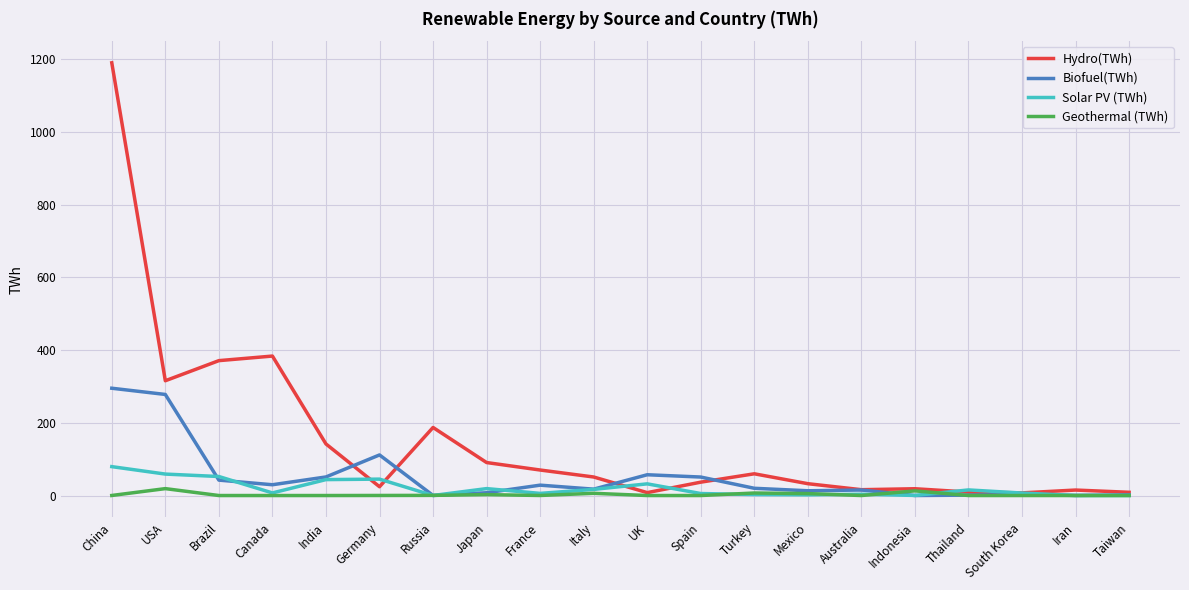

List the series in order of their peak value, lowest first.

Geothermal (TWh), Solar PV (TWh), Biofuel(TWh), Hydro(TWh)